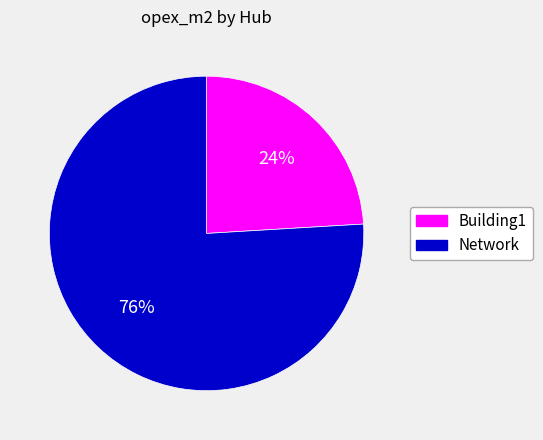

What is the ratio of the value at Building1 to the value at Network?

0.3